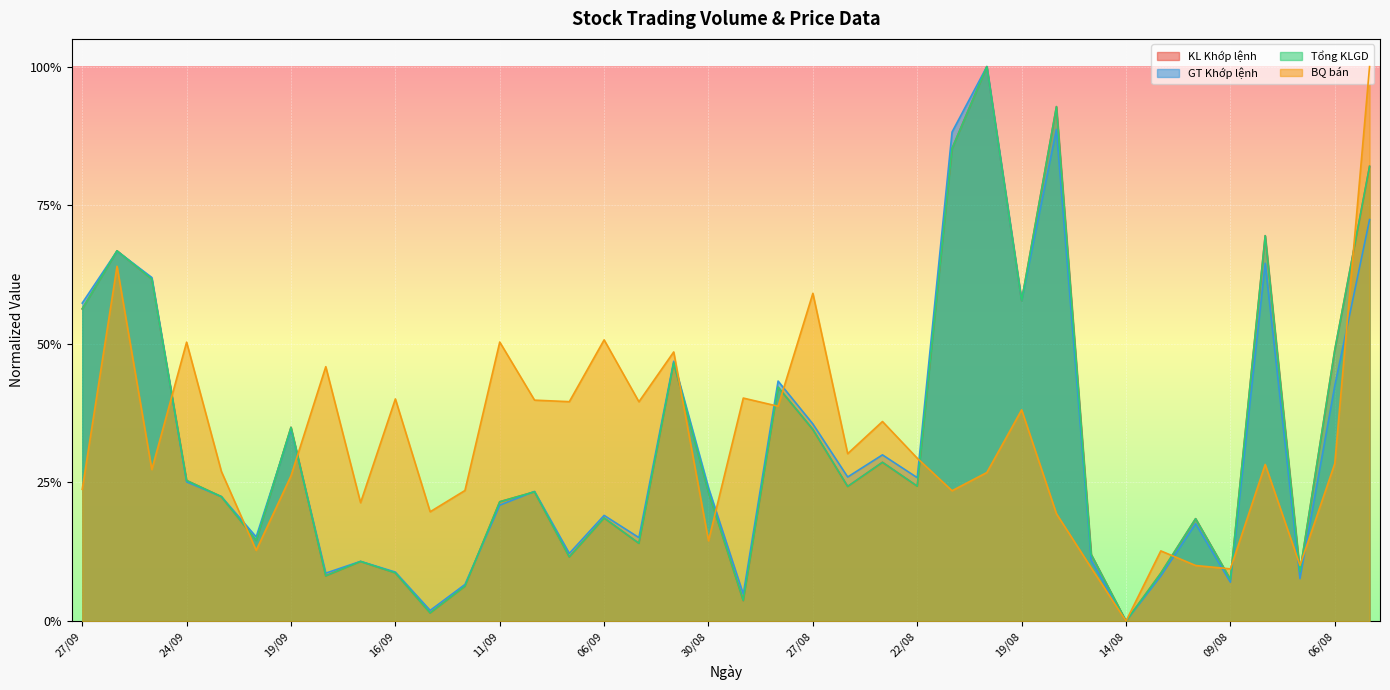

At how many categories does at least one series exceed 0?

37